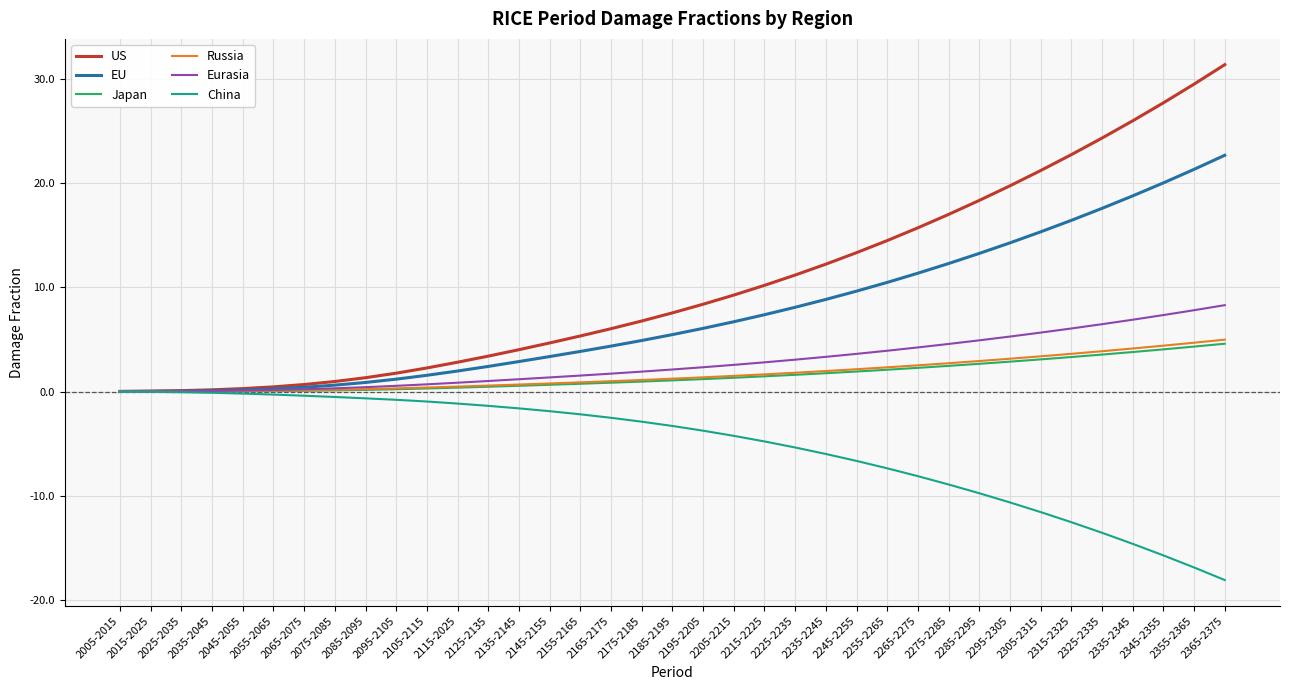

What is the maximum value for Japan?

4.6